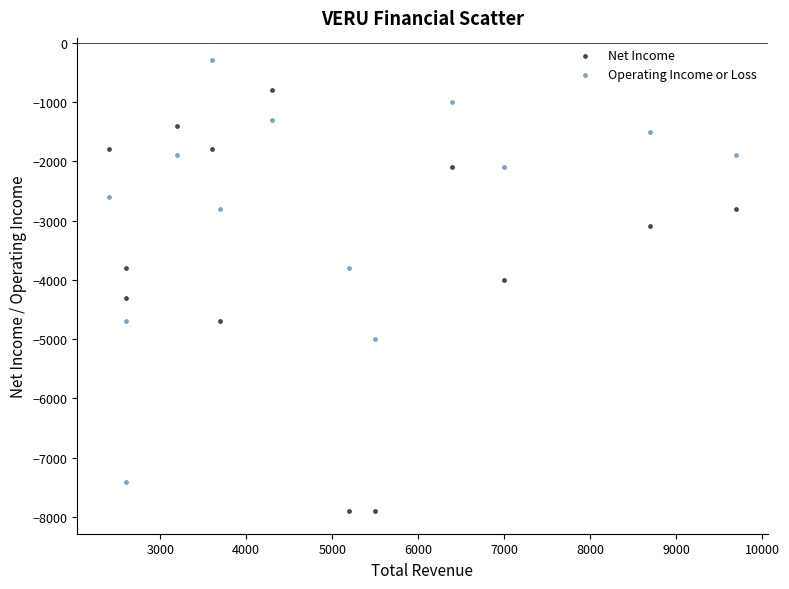

Across all series, what Y value is closest to -4100?

-4000